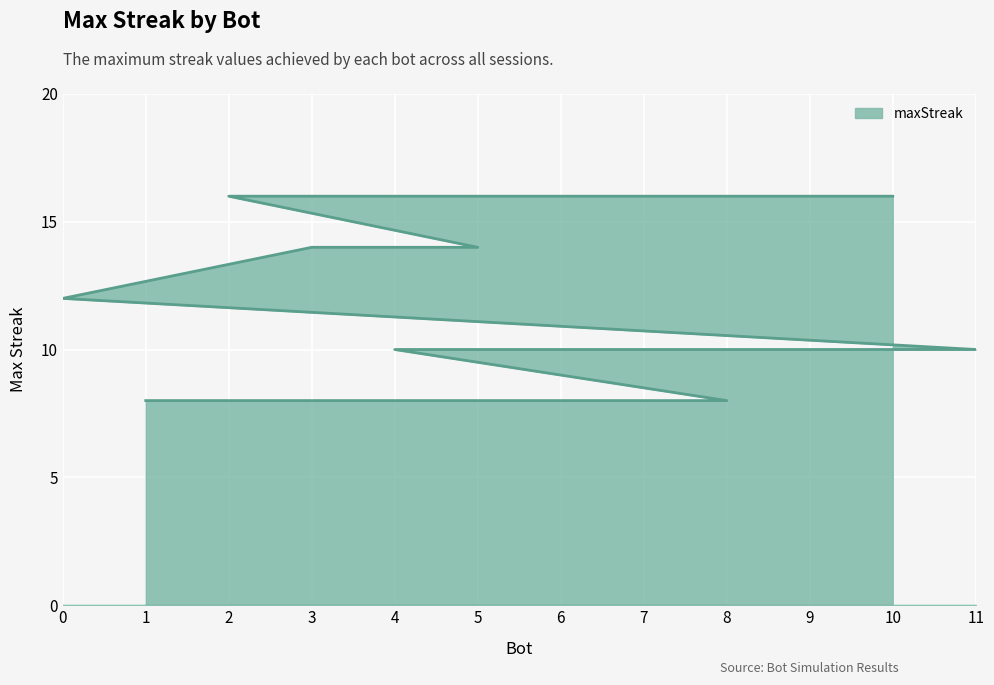

What position from the left is 9?

7